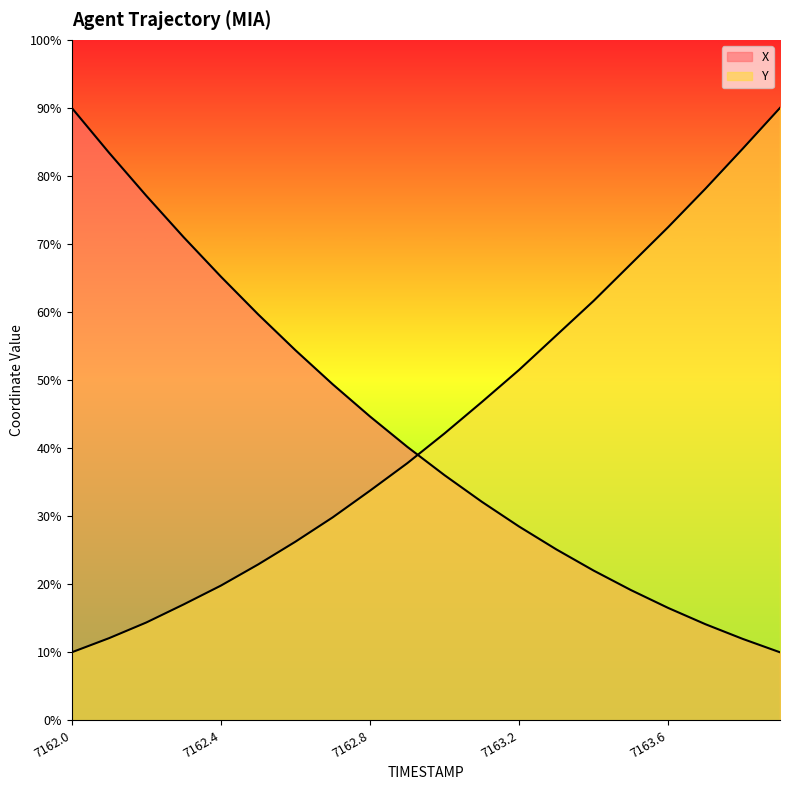

How many data points in Y are less than 42?

10